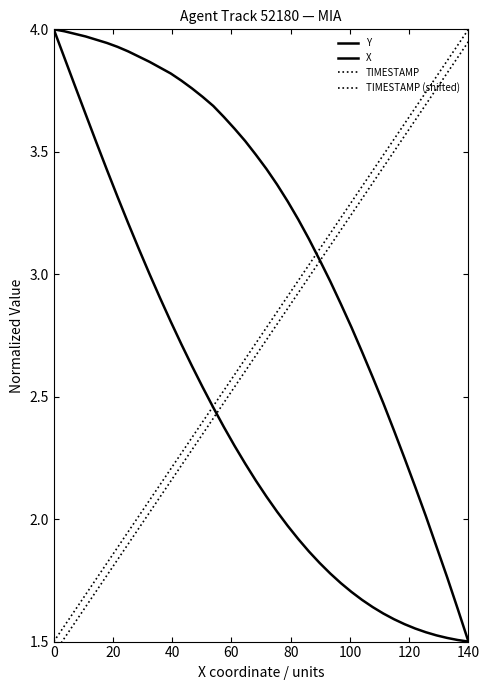

Reading left to right, what are all the values shown in this chart?

Y: 4.0	4.0	4.0	4.0	4.0	3.9	3.9	3.9	3.9	3.9	3.8	3.8	3.8	3.8	3.7	3.7	3.6	3.6	3.5	3.5	3.4	3.4	3.3	3.2	3.1	3.1	3.0	2.9	2.8	2.7	2.6	2.5	2.4	2.2	2.1	2.0	1.9	1.8	1.6	1.5
X: 4.0	3.9	3.8	3.7	3.5	3.4	3.3	3.2	3.1	3.0	2.9	2.8	2.7	2.6	2.5	2.5	2.4	2.3	2.2	2.2	2.1	2.0	2.0	1.9	1.9	1.8	1.8	1.7	1.7	1.7	1.6	1.6	1.6	1.6	1.6	1.5	1.5	1.5	1.5	1.5
TIMESTAMP: 1.5	1.6	1.6	1.7	1.8	1.8	1.9	1.9	2.0	2.1	2.1	2.2	2.3	2.3	2.4	2.5	2.5	2.6	2.7	2.7	2.8	2.8	2.9	3.0	3.0	3.1	3.2	3.2	3.3	3.4	3.4	3.5	3.6	3.6	3.7	3.7	3.8	3.9	3.9	4.0
TIMESTAMP (shifted): 1.4	1.5	1.6	1.6	1.7	1.8	1.8	1.9	2.0	2.0	2.1	2.2	2.2	2.3	2.3	2.4	2.5	2.5	2.6	2.7	2.7	2.8	2.9	2.9	3.0	3.1	3.1	3.2	3.2	3.3	3.4	3.4	3.5	3.6	3.6	3.7	3.8	3.8	3.9	4.0